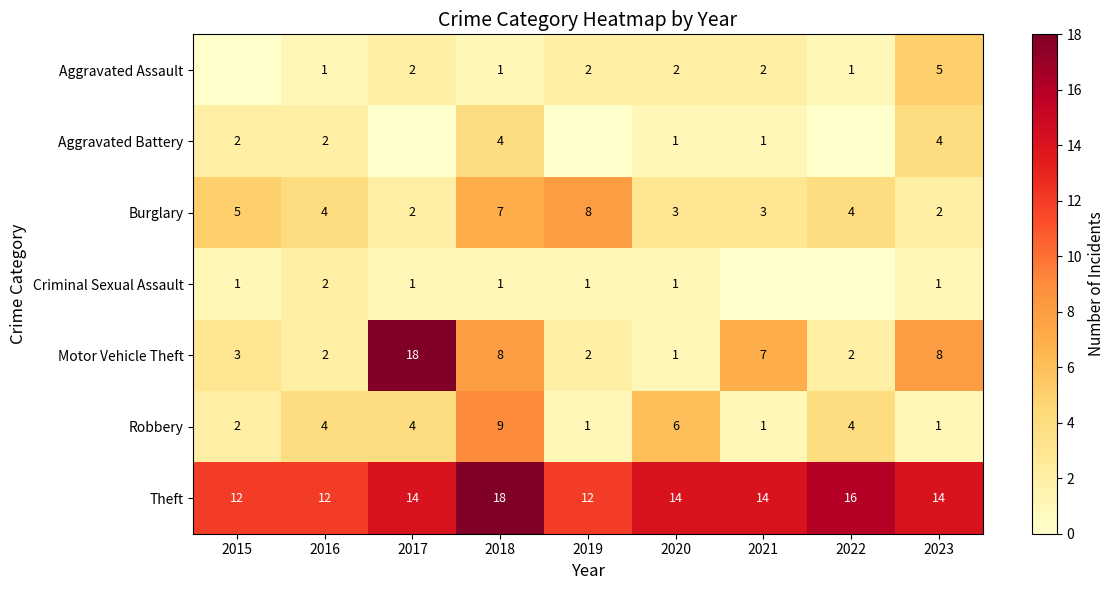

What is the difference between the highest and lowest values at 2018?

17